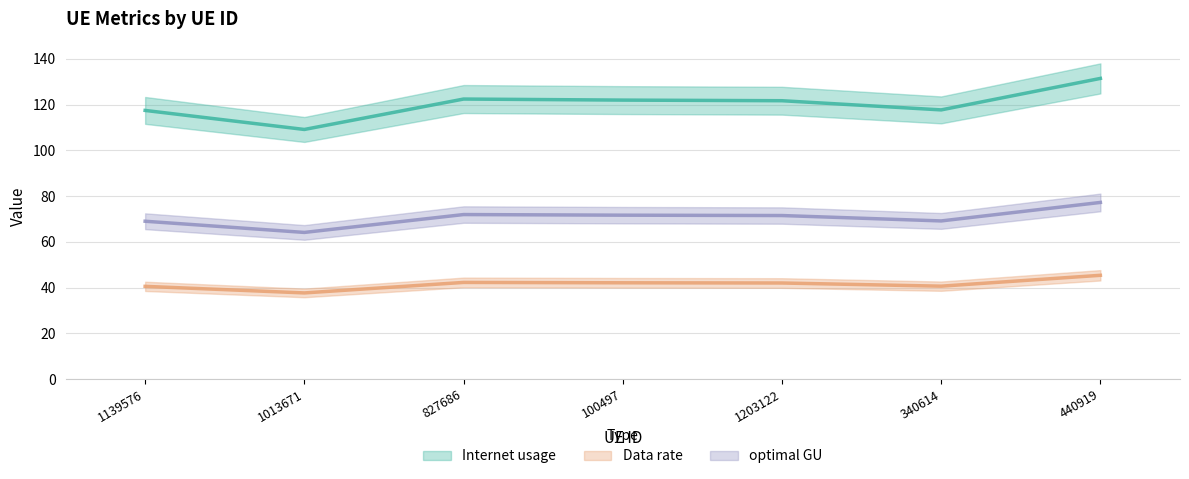

True or false: optimal GU and Data rate intersect in this chart.

False